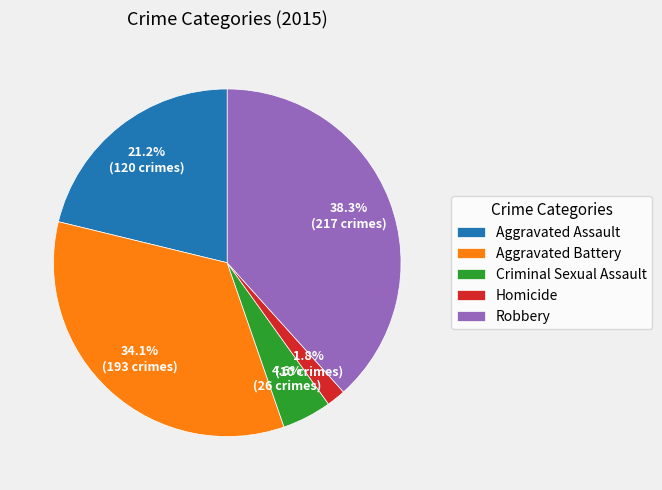

To the nearest percent, what is the average slice percentage?

20%